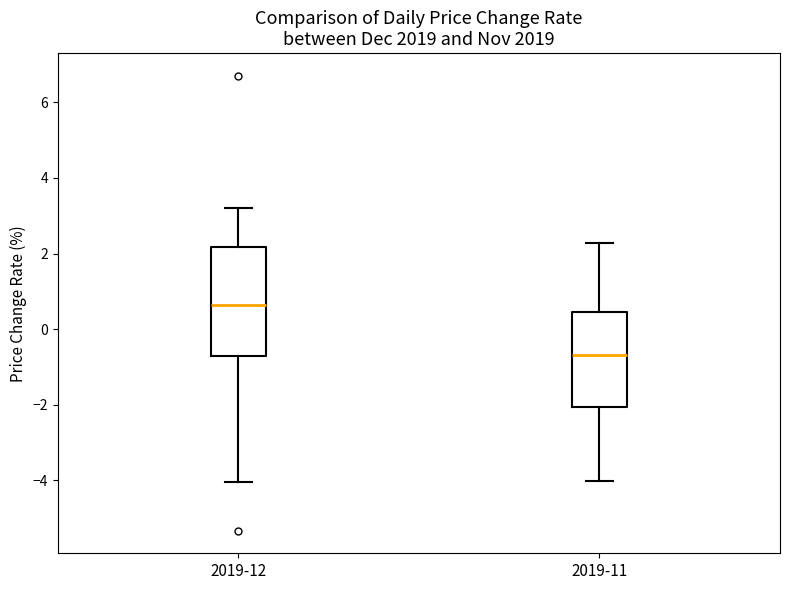

Which box is the tallest, from its lower edge to its upper edge?

2019-12